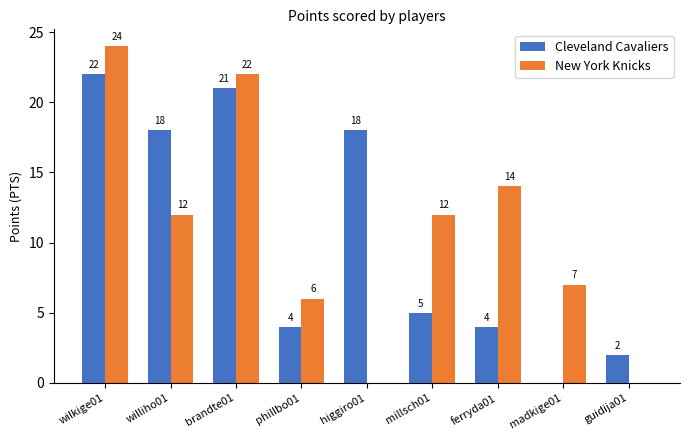

Which category has the highest value in the New York Knicks series?

wilkige01